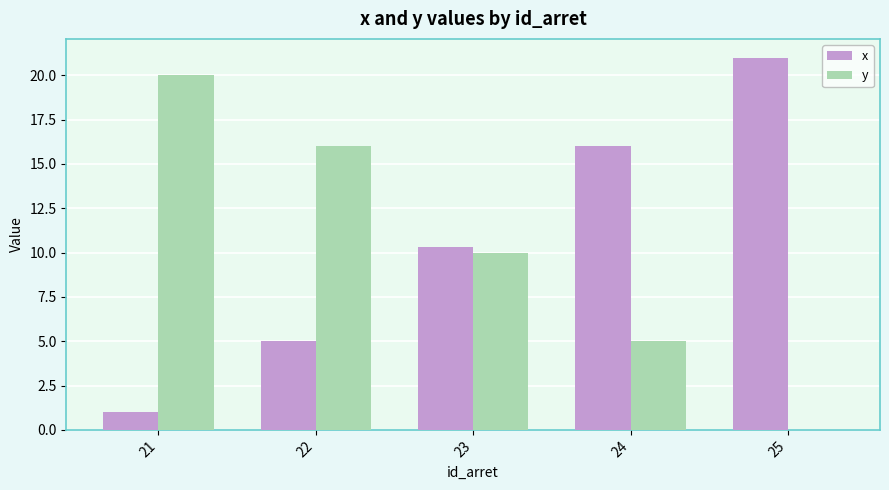

The value of y at 23 is 10.0. True or false?

True